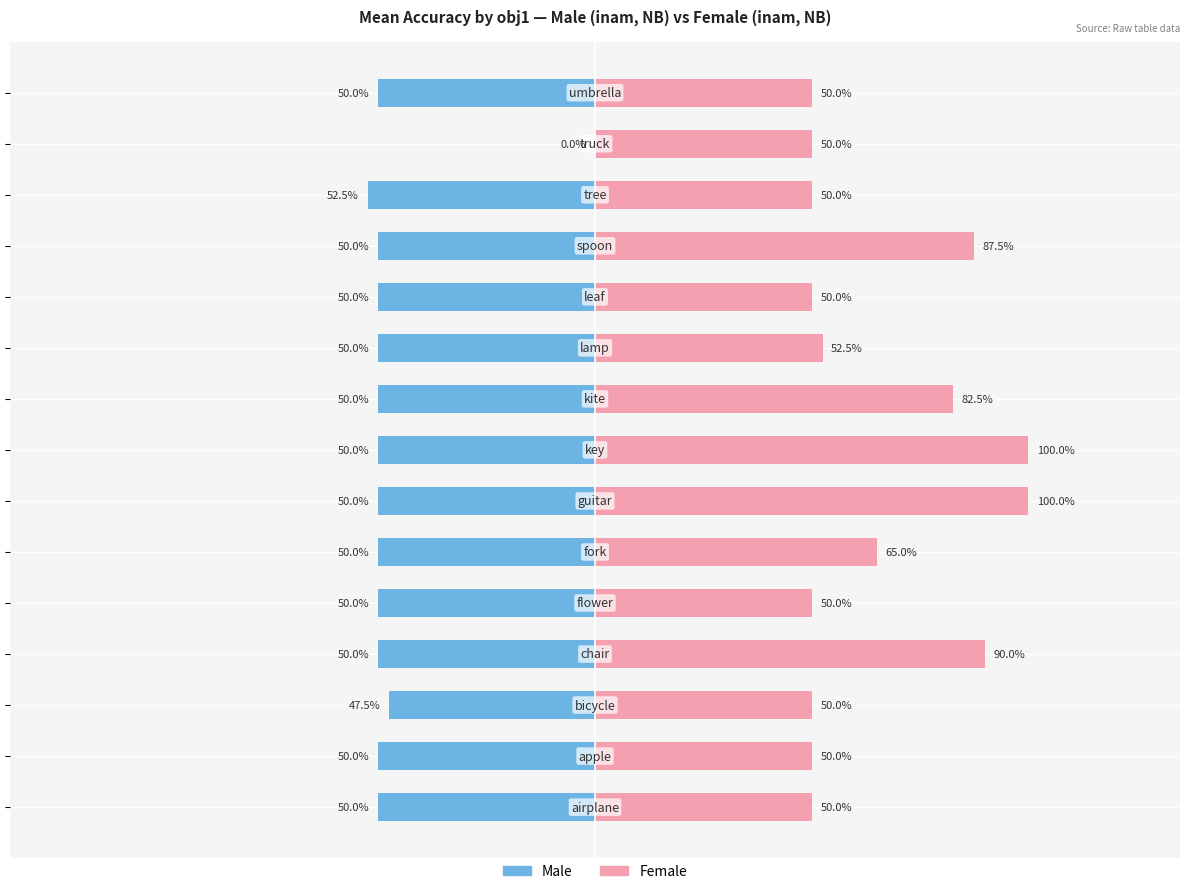

Rank the series by their average value, from lowest to highest.

Male, Female